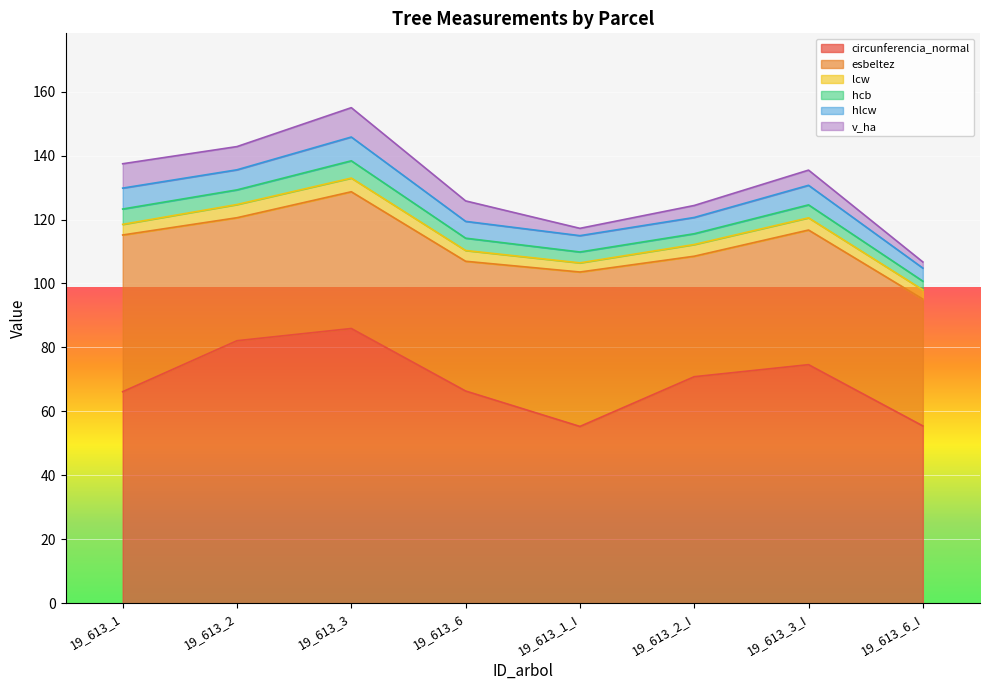

What is the label of the 7th point from the left?

19_613_3_I